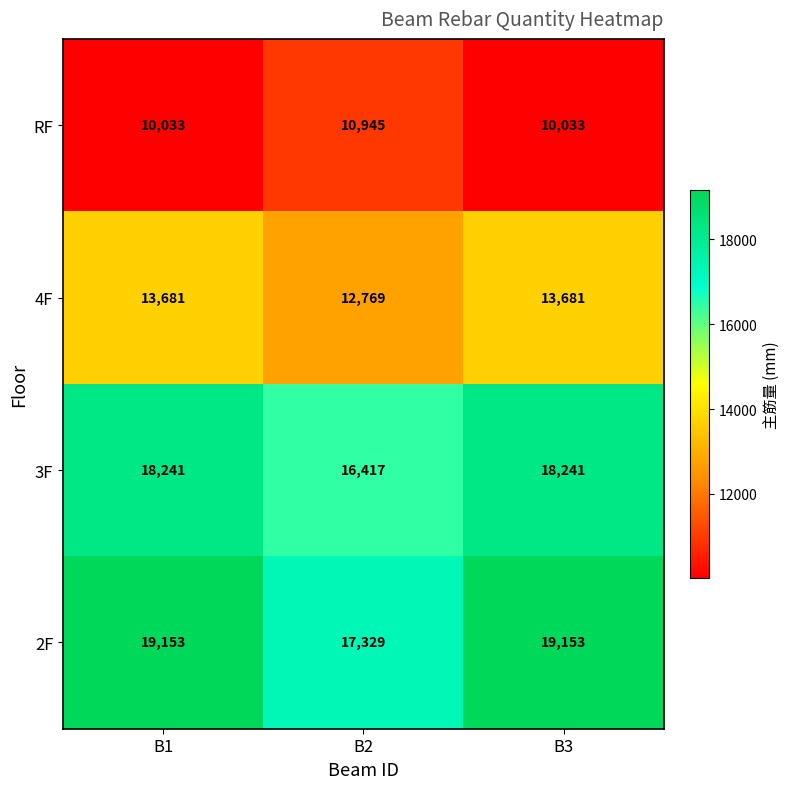

How many categories are shown in the chart?

3